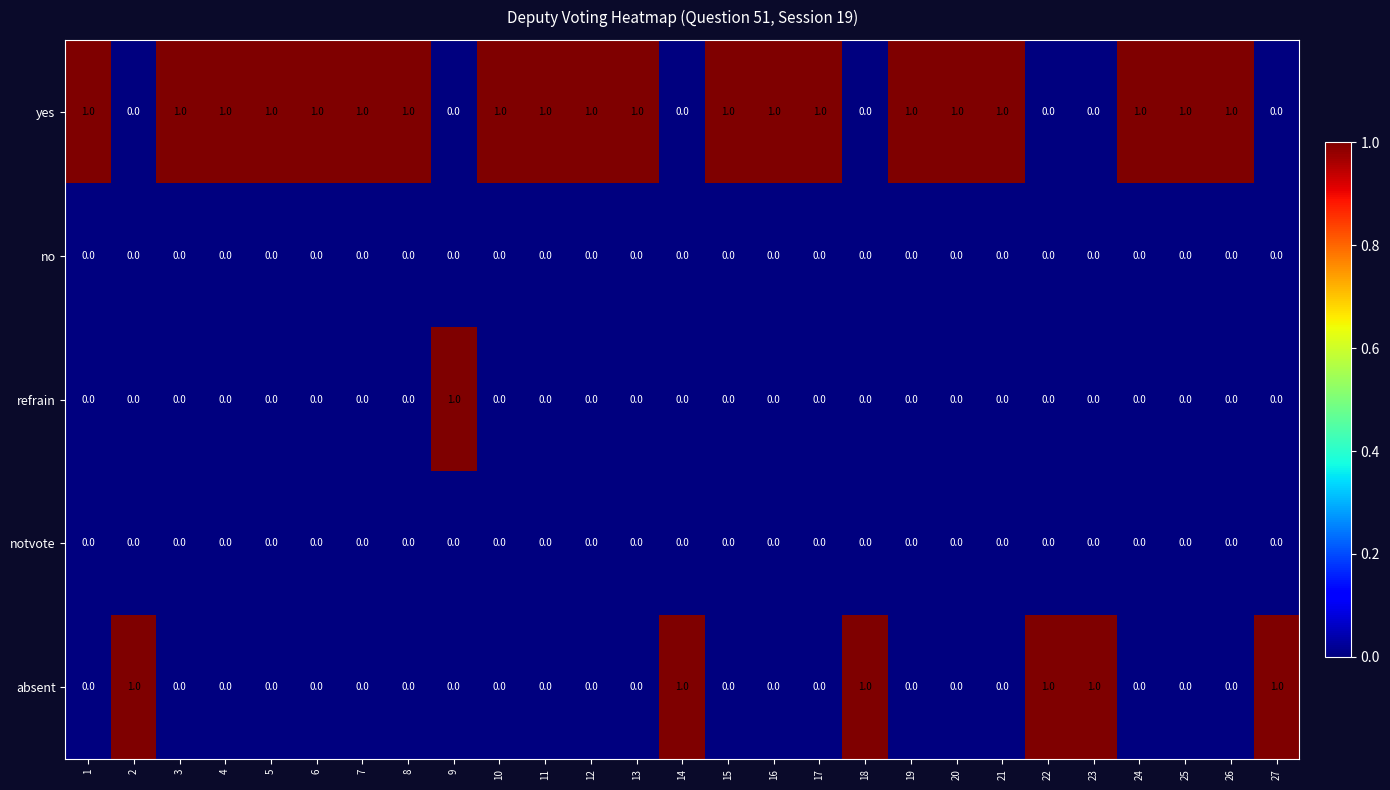

Which series has the largest total across all categories?

yes